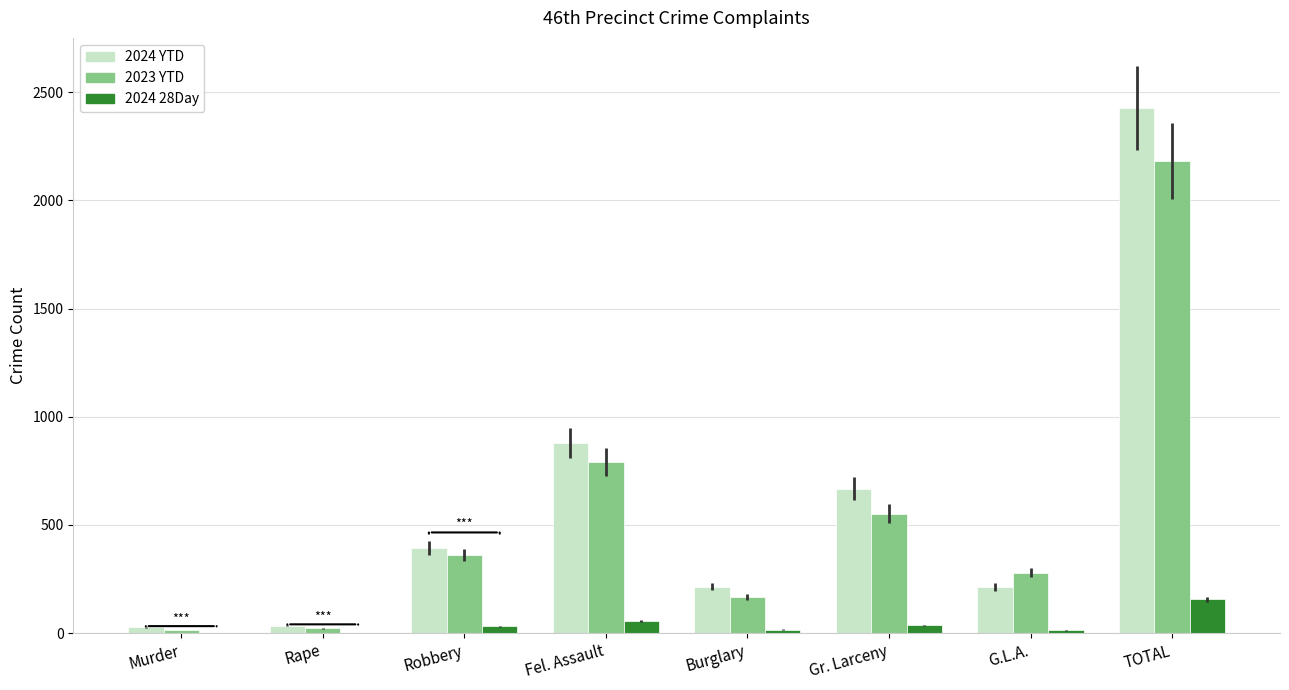

Between Rape and Fel. Assault, which series saw the biggest shift?

2024 YTD